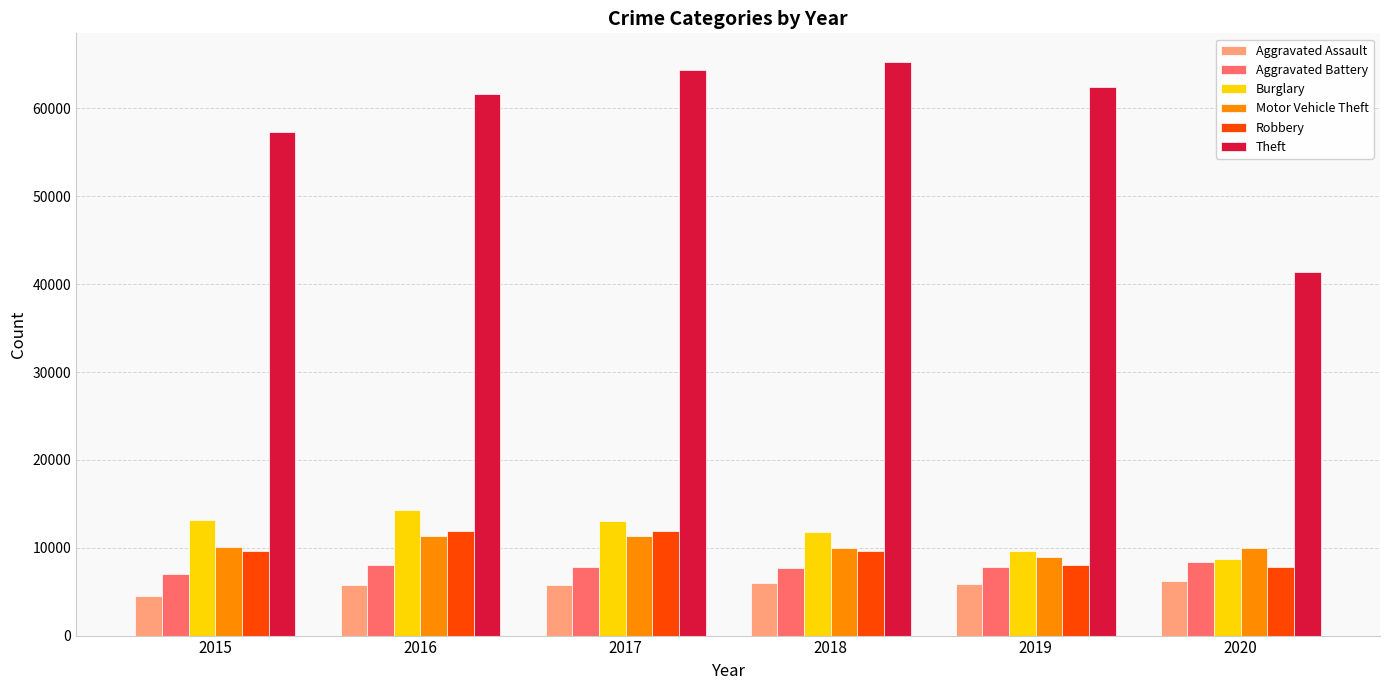

Count the number of categories in the chart.

6